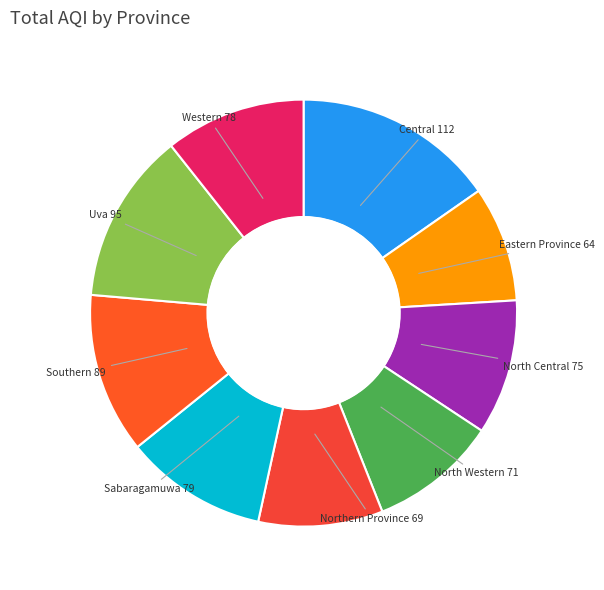

The Eastern Province slice represents 1% of the pie. True or false?

False